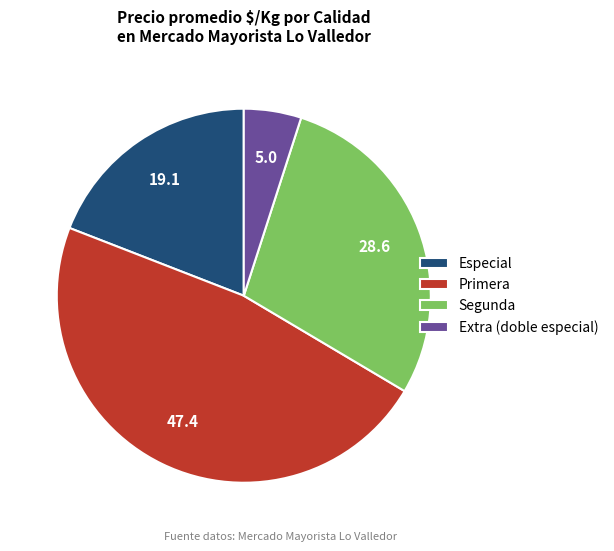

Is it true that Primera is 47% of the pie?

True